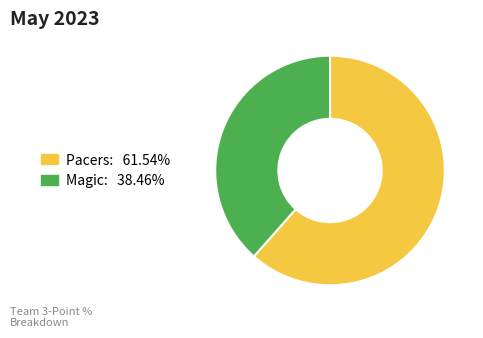

Between Magic and Pacers, which is larger?

Pacers